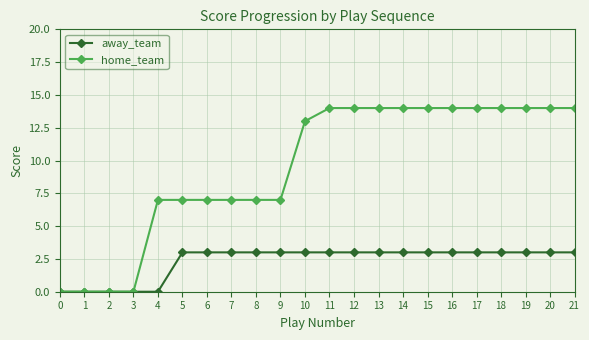

How many values in the home_team series are below 14?

11